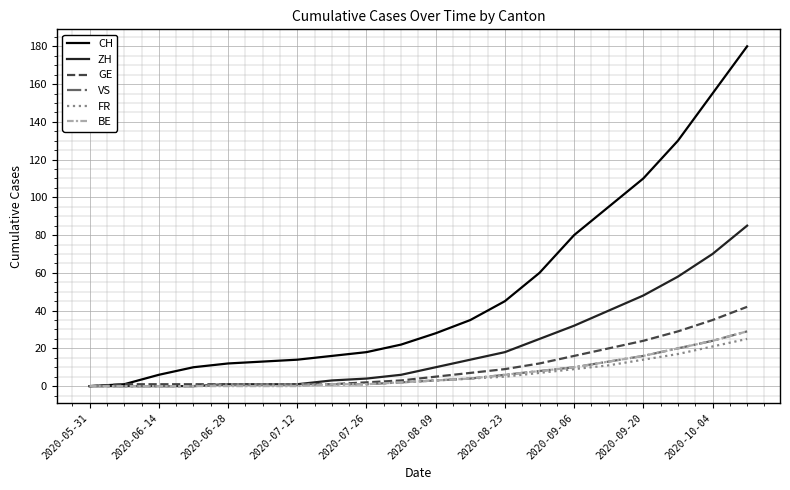

What is the greatest value displayed?

180